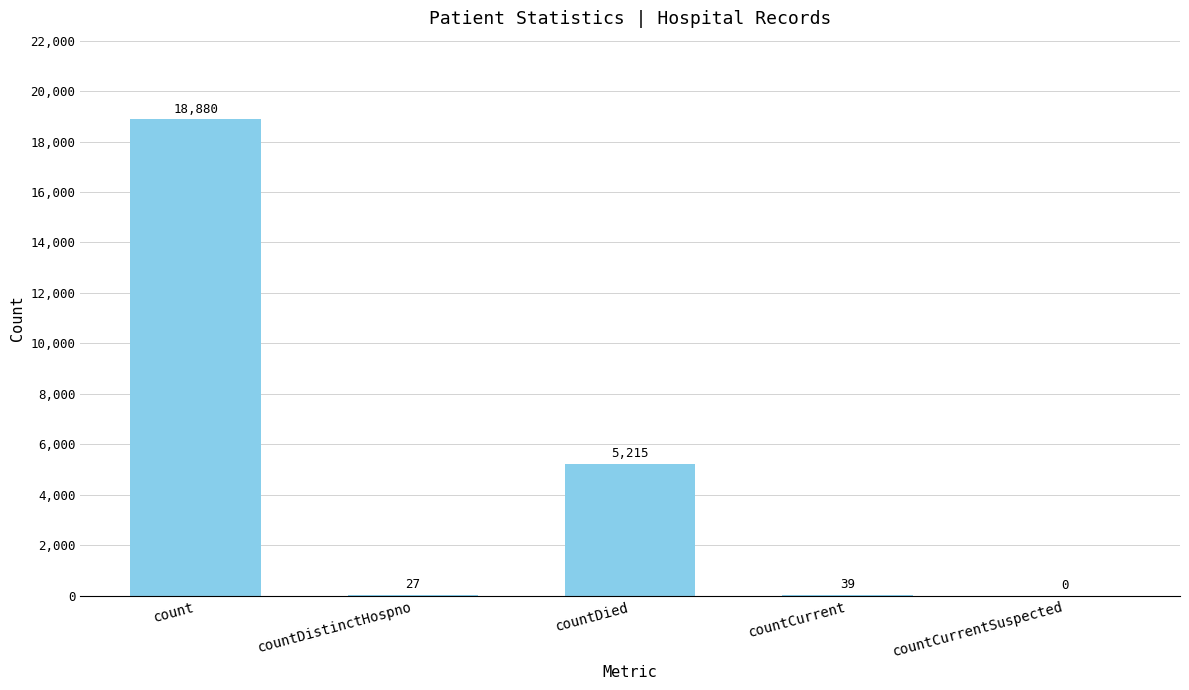

Between countDistinctHospno and countDied, which is larger?

countDied